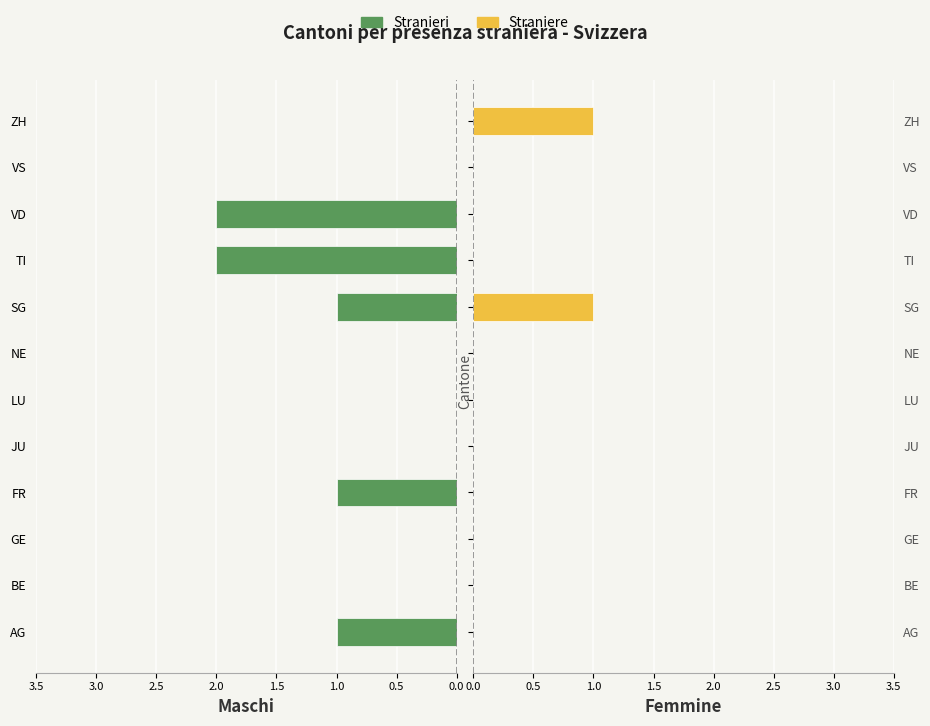

Reading left to right, extract all data points from this chart.

Stranieri: 1	0	0	1	0	0	0	1	2	2	0	0
Straniere: 0	0	0	0	0	0	0	1	0	0	0	1